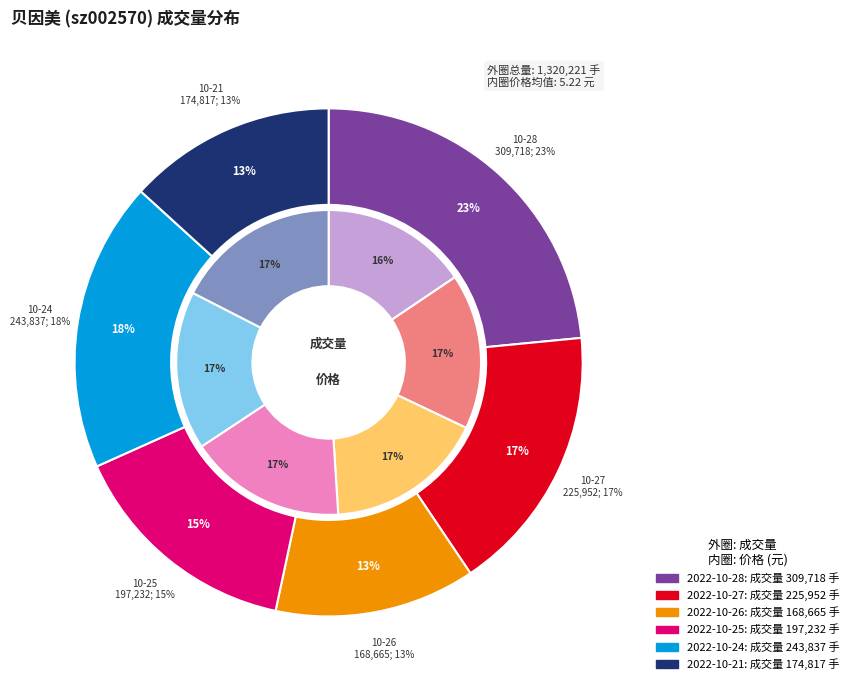

Do 2022-10-27 and 2022-10-25 together represent more than half of the pie?

No